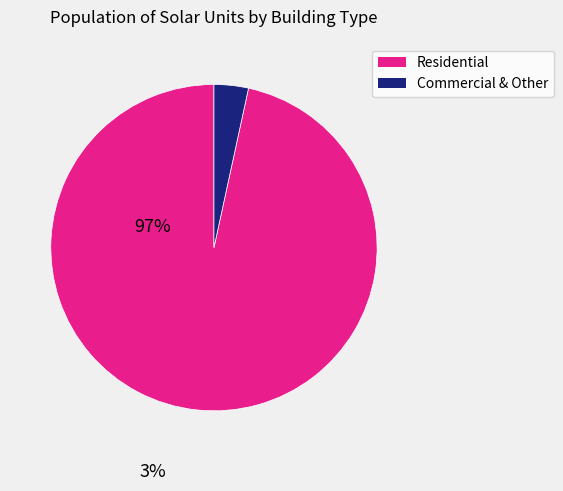

Is the sum of Residential and Commercial & Other greater than half?

Yes